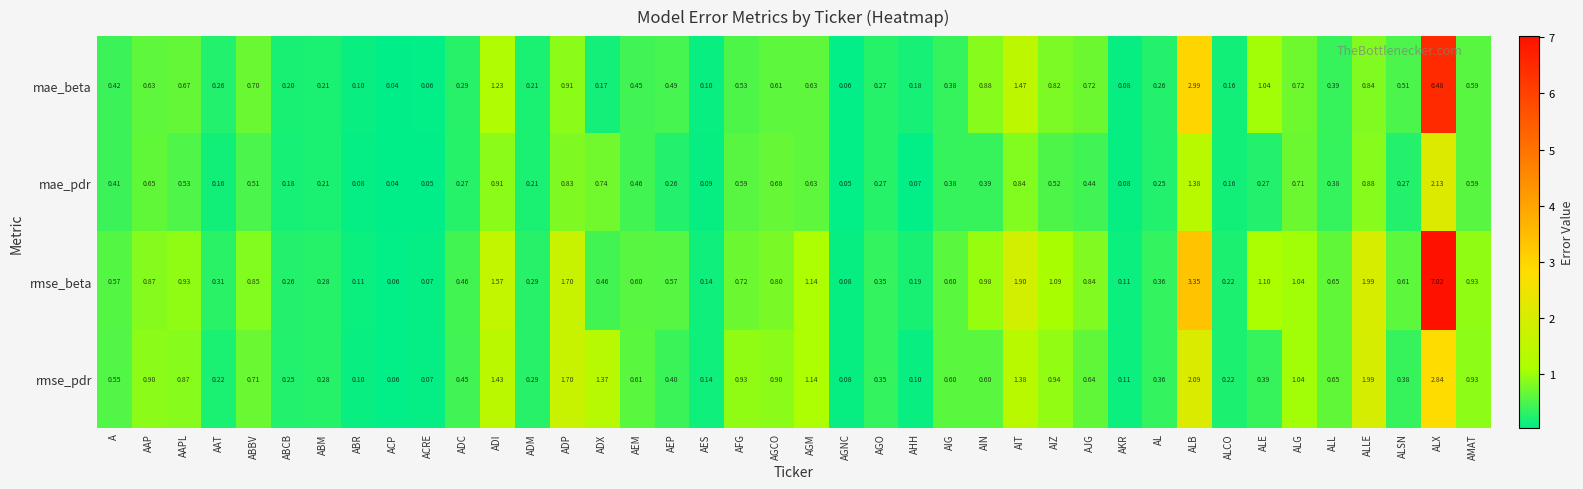

At which category is the sum across all series the highest?

ALX